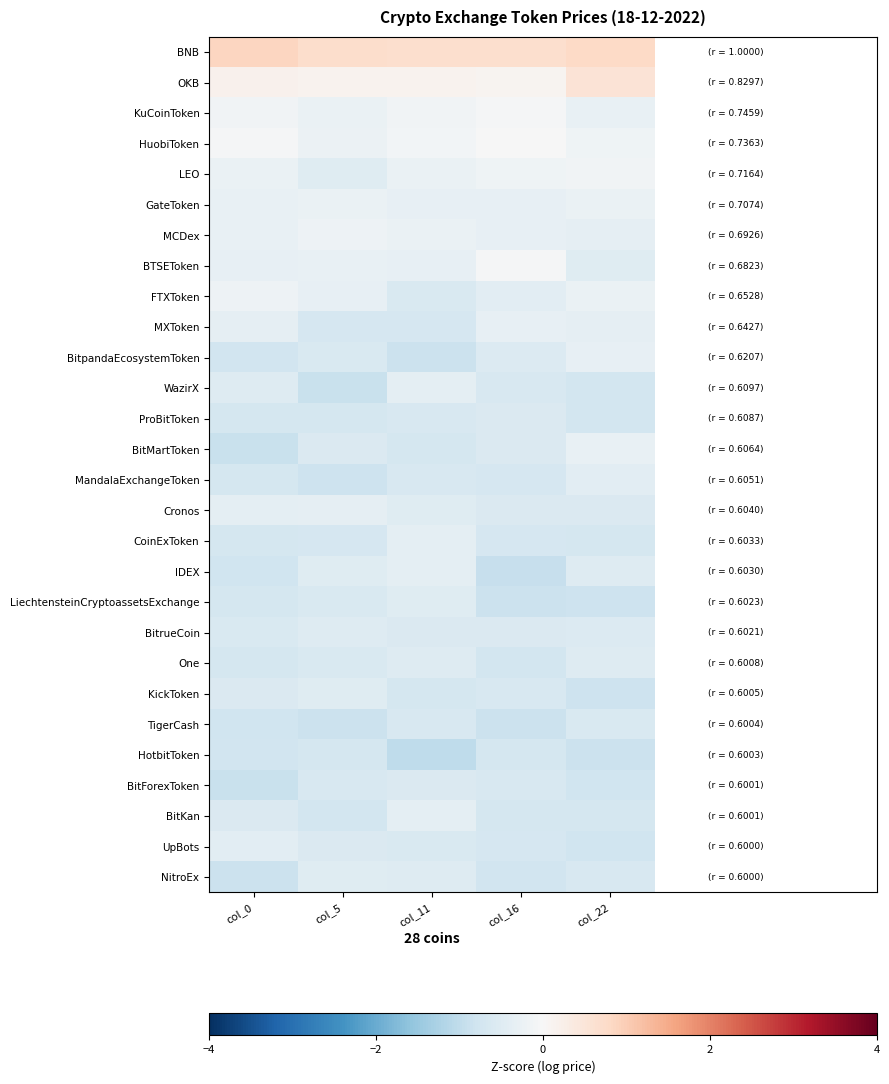

Which category has the lowest value across all series?

col_11